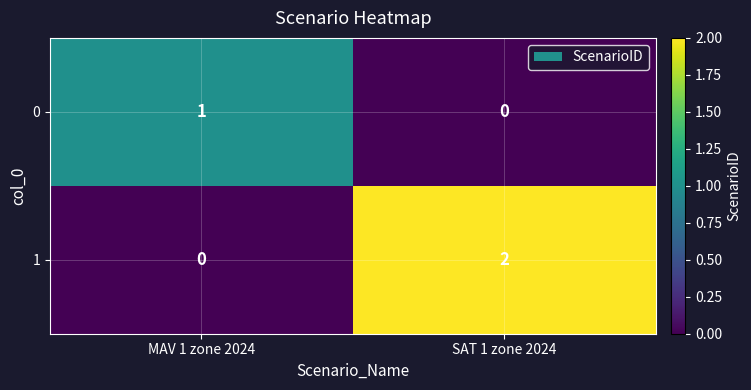

The value of 1 at SAT 1 zone 2024 is 1. True or false?

False